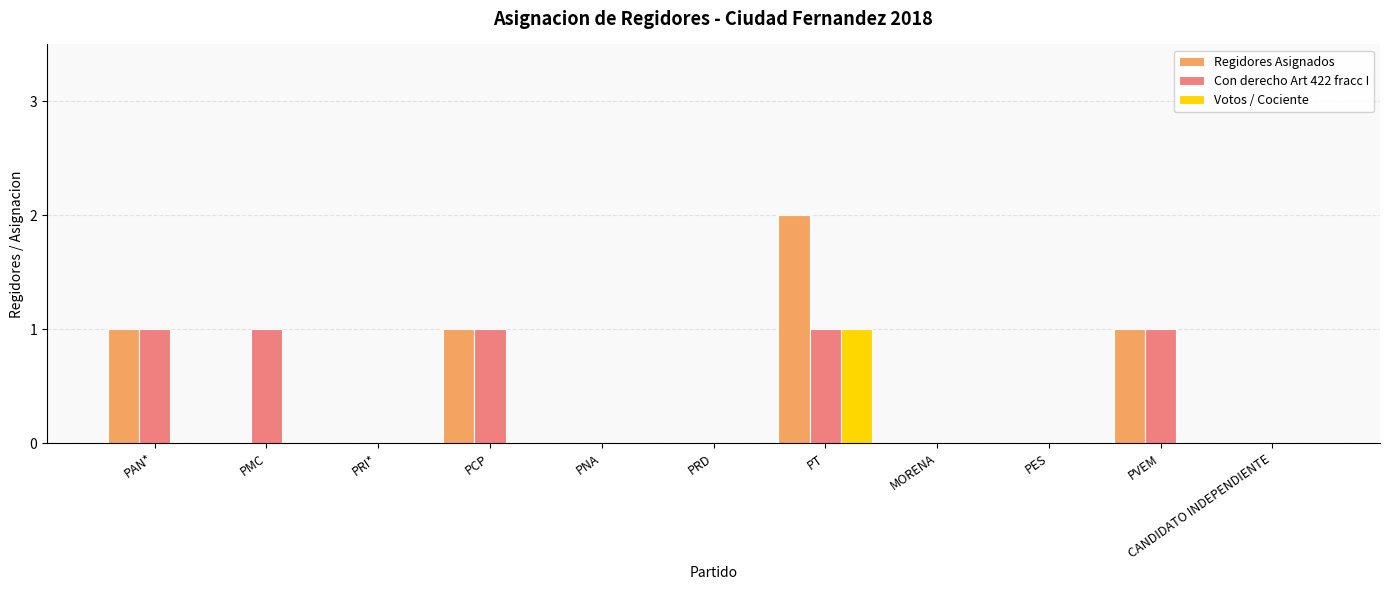

Is the value of Votos / Cociente at CANDIDATO INDEPENDIENTE greater than the value of Con derecho Art 422 fracc I at PVEM?

No